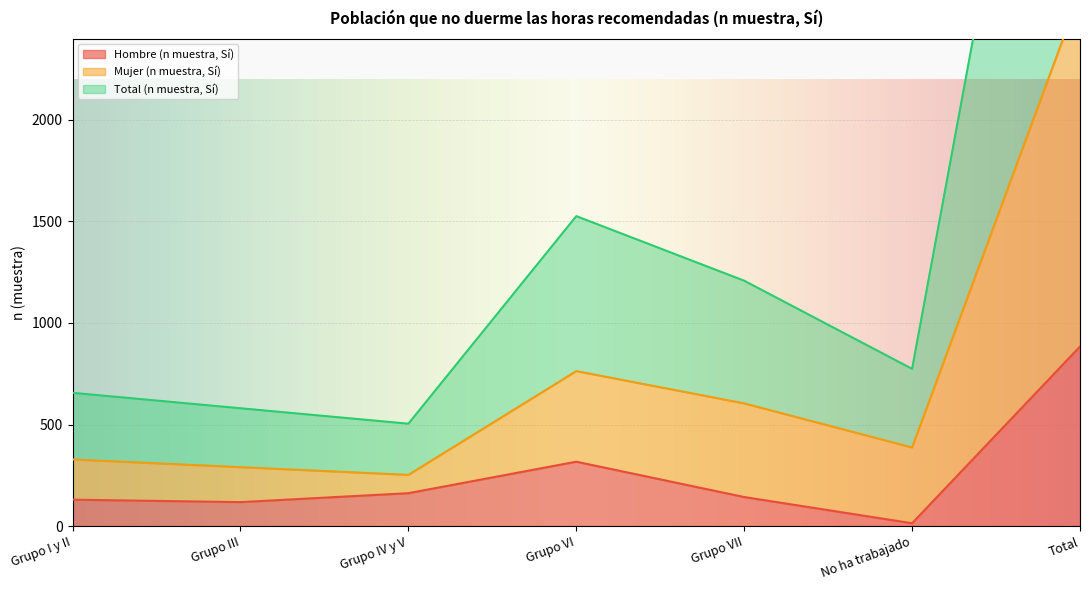

The value of Mujer (n muestra, Sí) at No ha trabajado is 602. True or false?

False